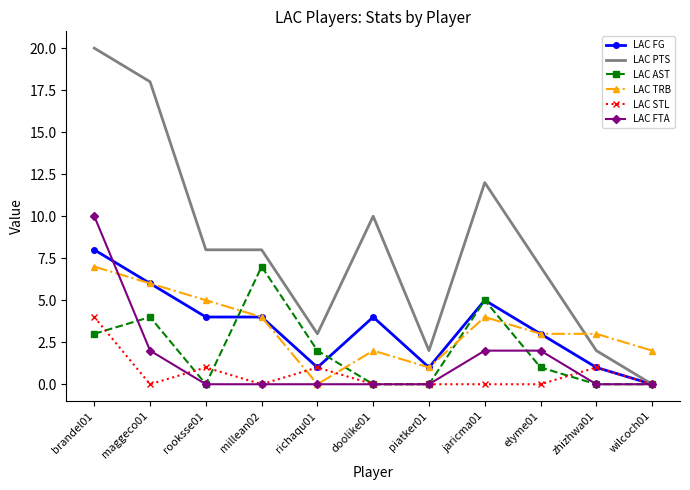

True or false: LAC TRB and LAC PTS cross at least once.

True